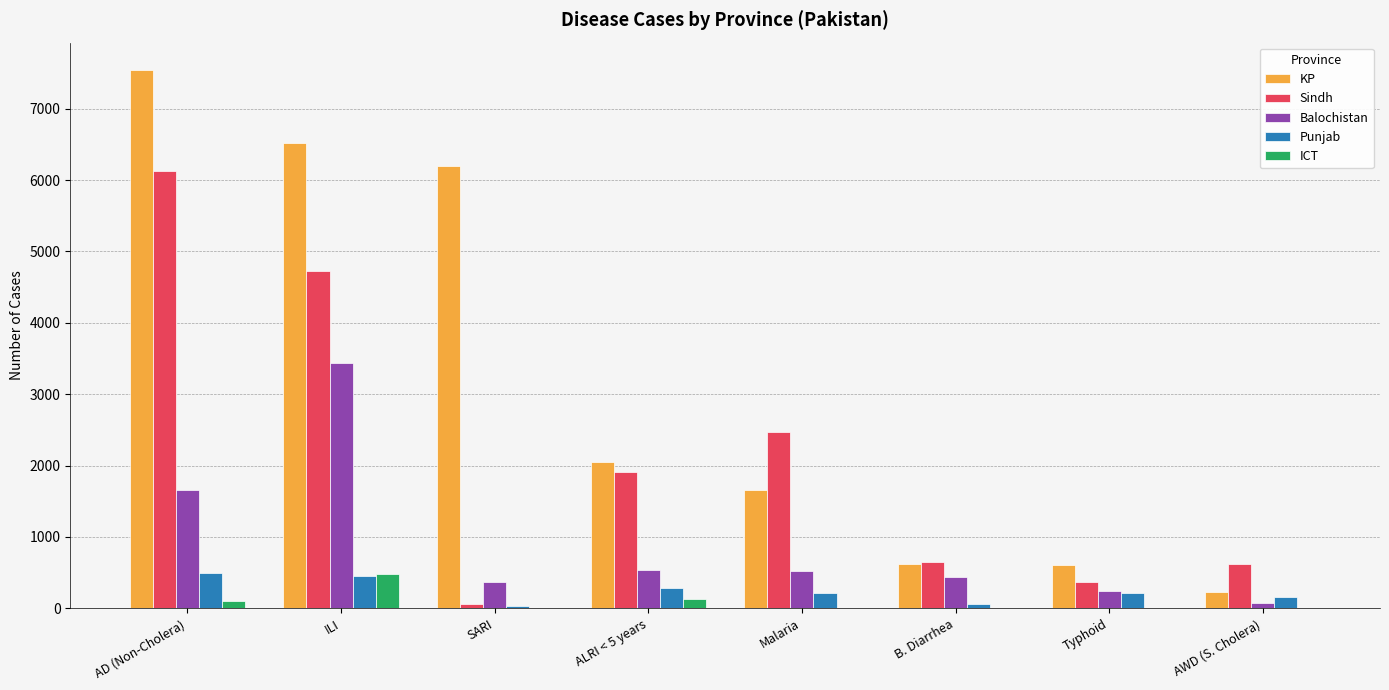

Where does the Punjab series first go above 221?

AD (Non-Cholera)